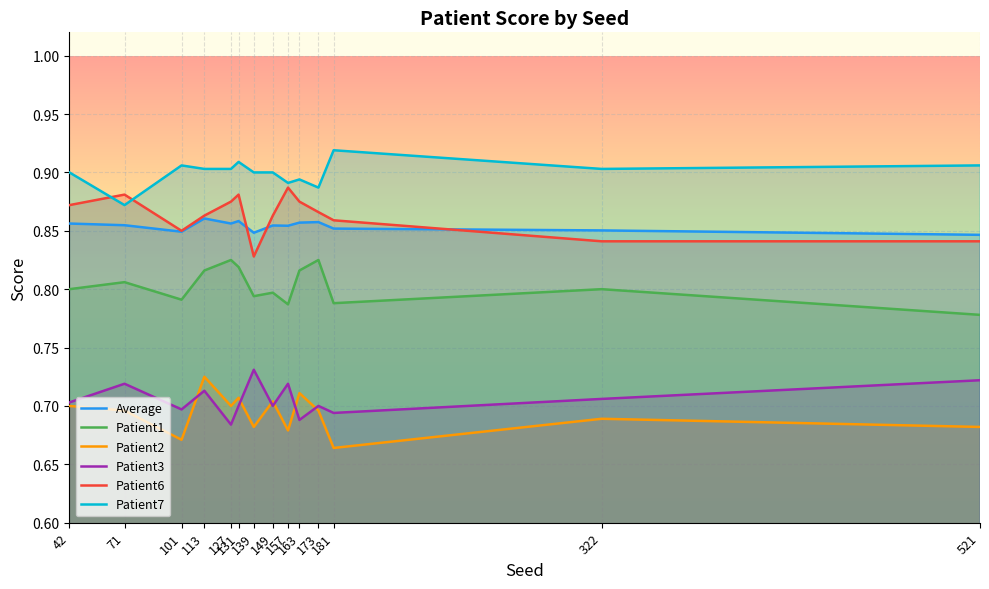

What is the minimum value shown in the chart?

0.7